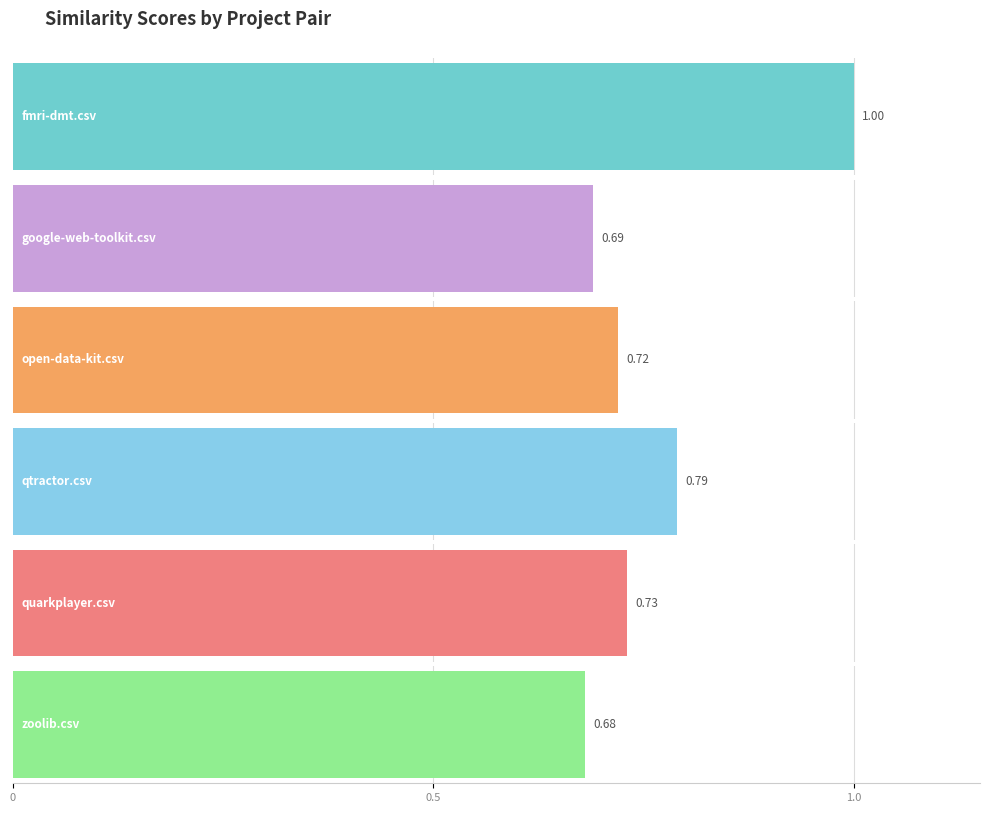

Which series has the widest spread of values?

zoolib.csv